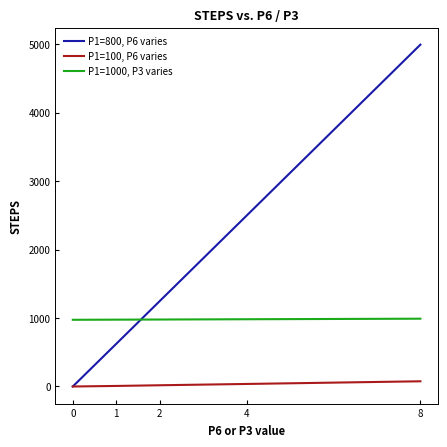

What is the greatest value displayed?

4992